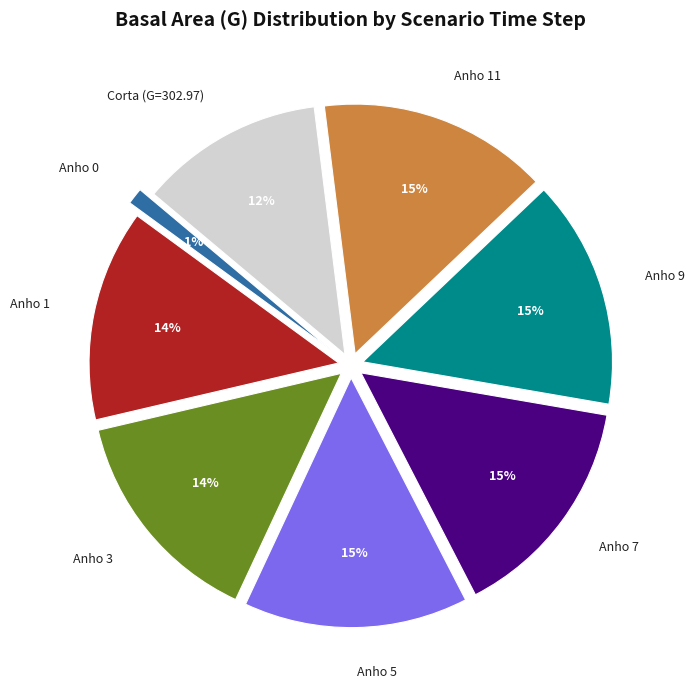

Is it true that Corta (G=302.97) is 3% of the pie?

False